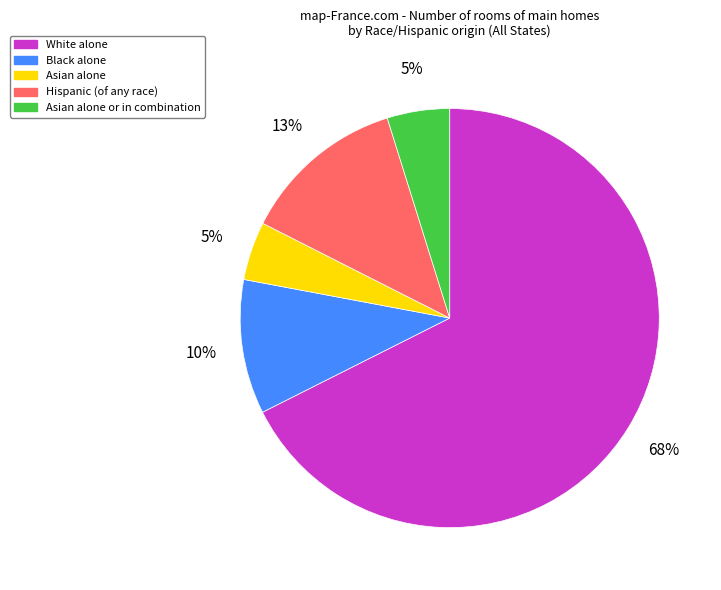

To the nearest percent, what is the average slice percentage?

20%